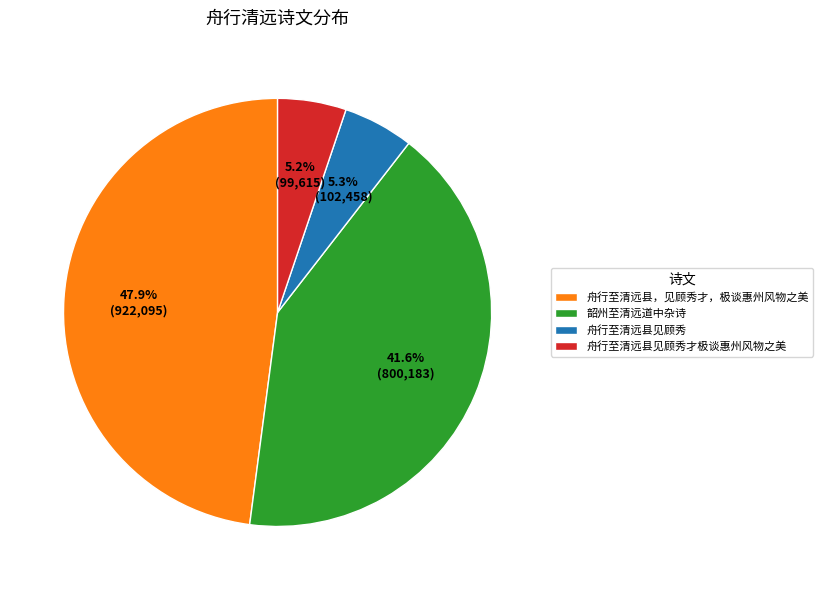

Is 舟行至清远县，见顾秀才，极谈惠州风物之美 the majority of the pie?

No